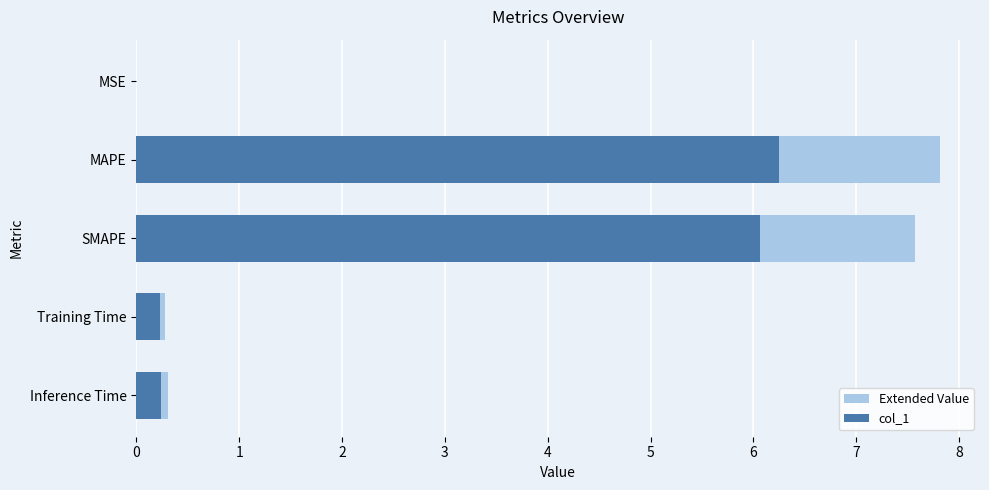

The Extended Value series shows 0.3 at Training Time. True or false?

True